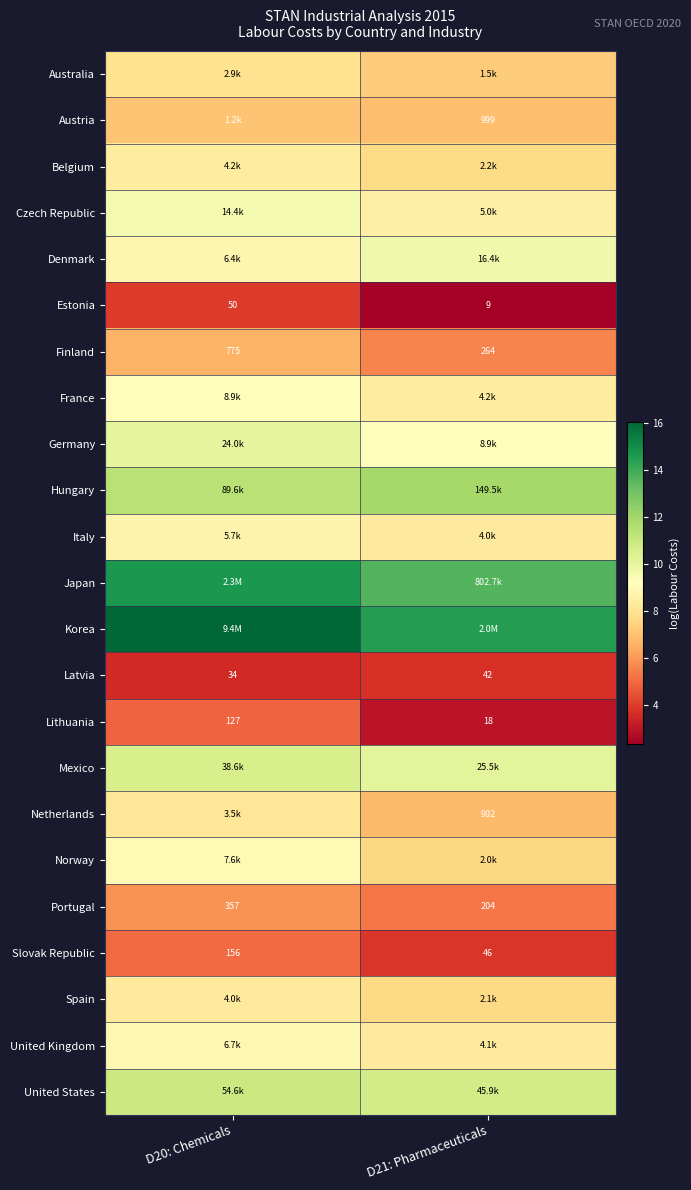

How many distinct data groups are displayed?

23